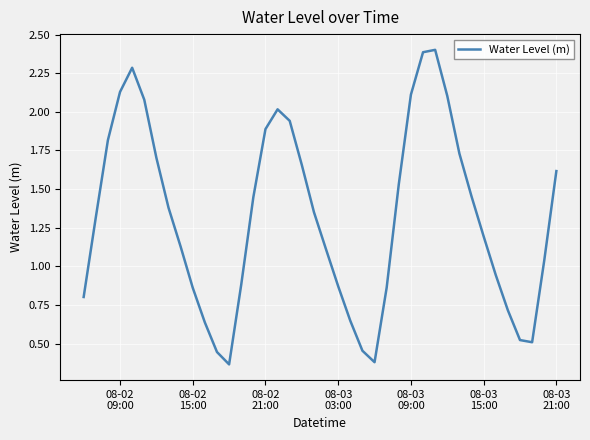

What is the maximum value shown in the chart?

2.4